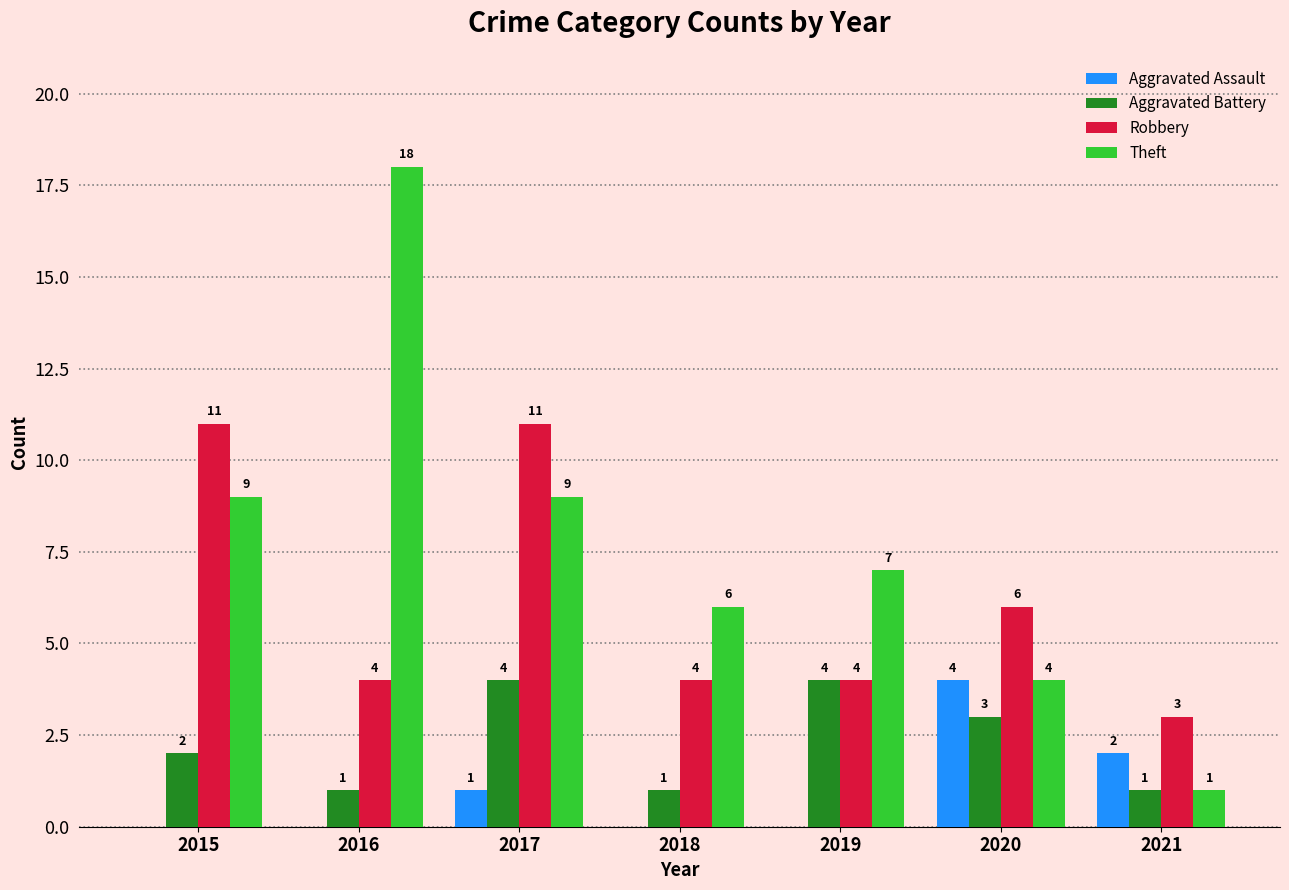

At which category is the sum across all series the highest?

2017